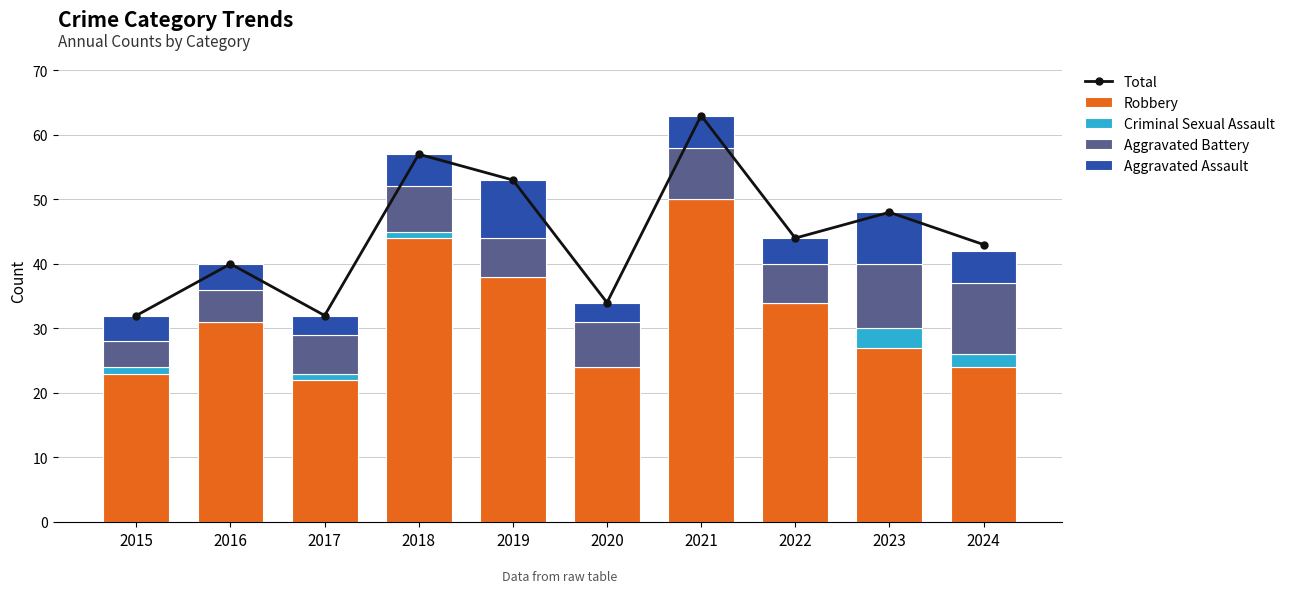

How many values in the Aggravated Battery series are below 7?

5